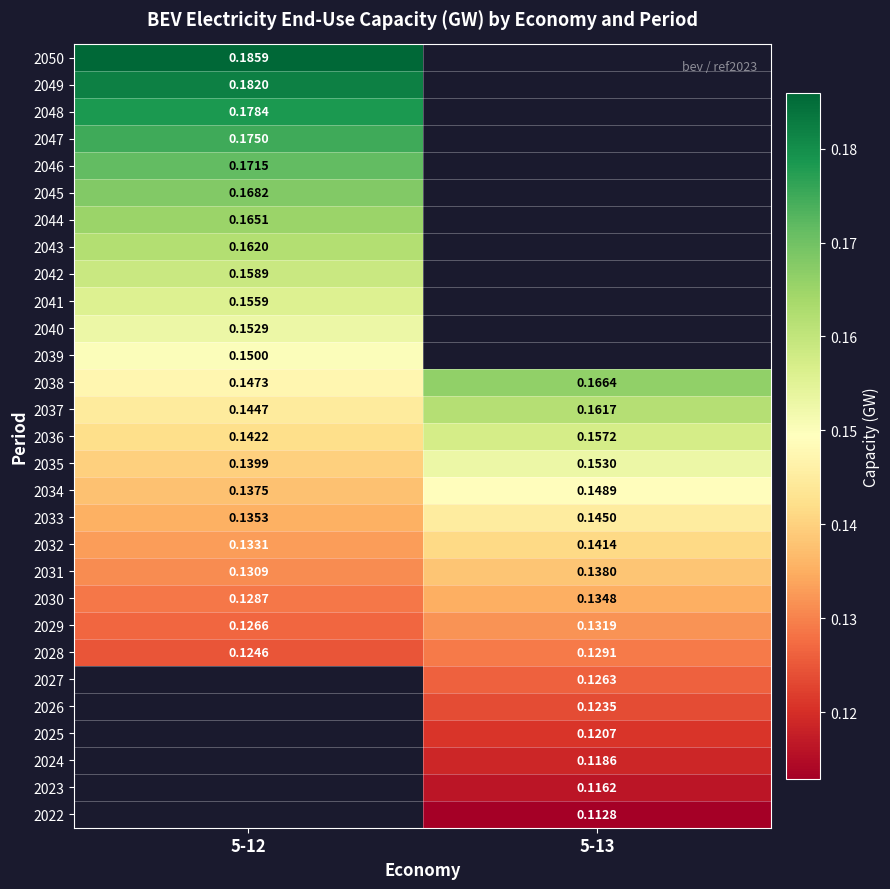

At which category does the chart reach its minimum across all series?

5-13